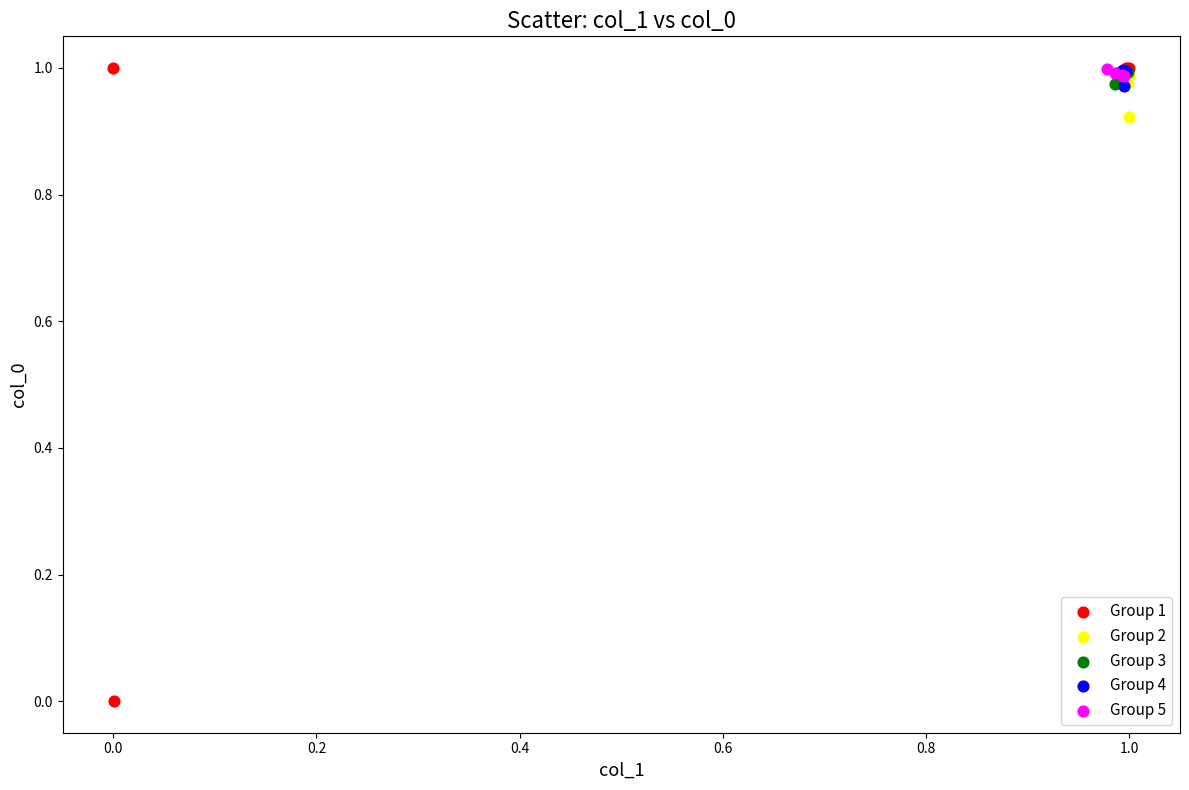

Which series has the largest Y range (max minus min)?

Group 1